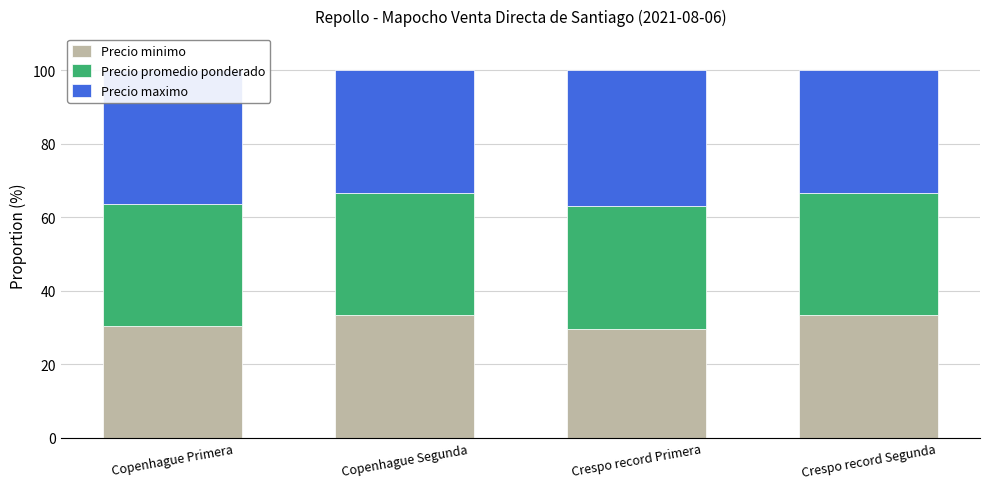

What is the sum of all Precio minimo values?

126.5